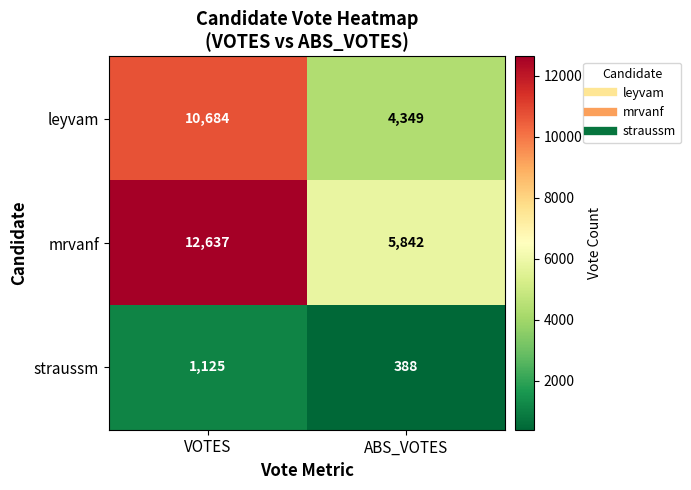

What is the difference between the highest and lowest values at ABS_VOTES?

5454